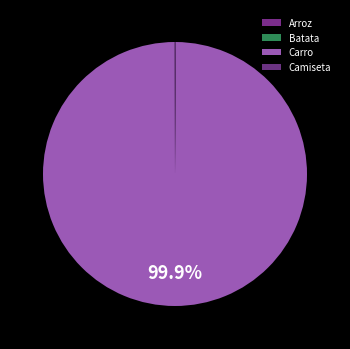

Which has a higher value, Carro or Arroz?

Carro